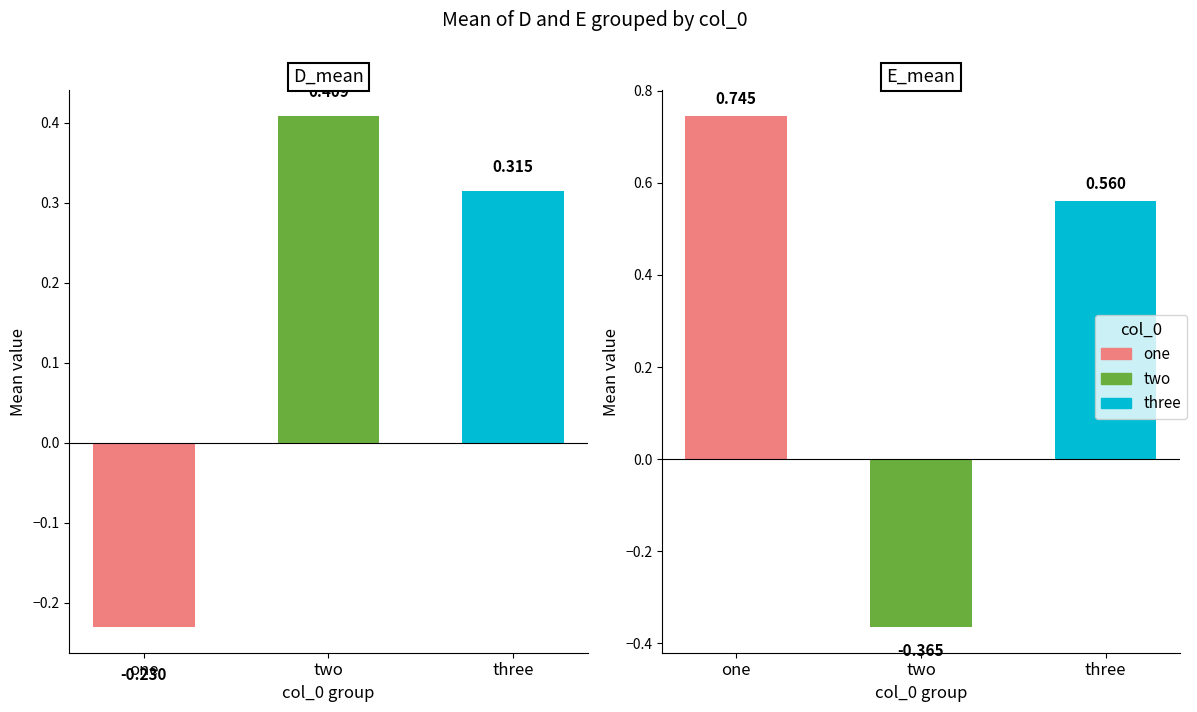

At one, list the series in order from smallest to largest.

D_mean, E_mean